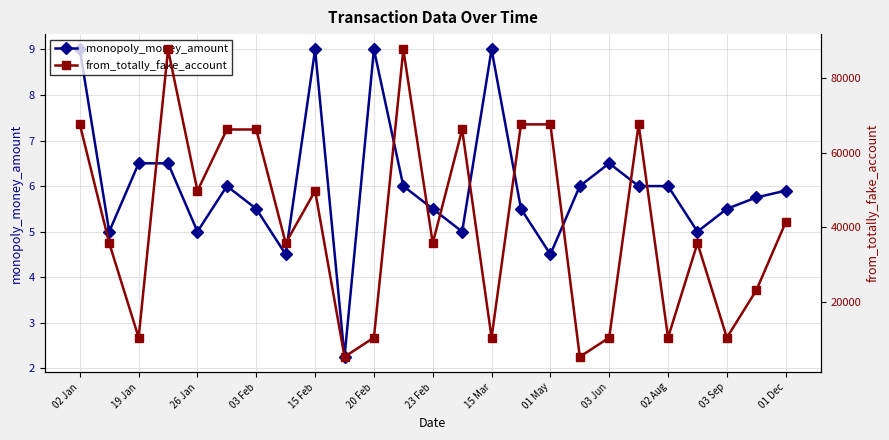

What is the maximum value shown in the chart?

87617.0